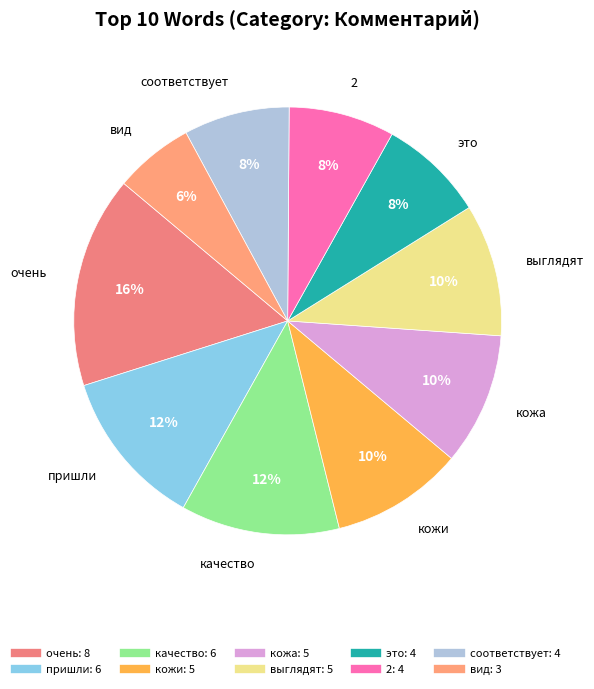

What is the largest slice in the pie chart?

очень